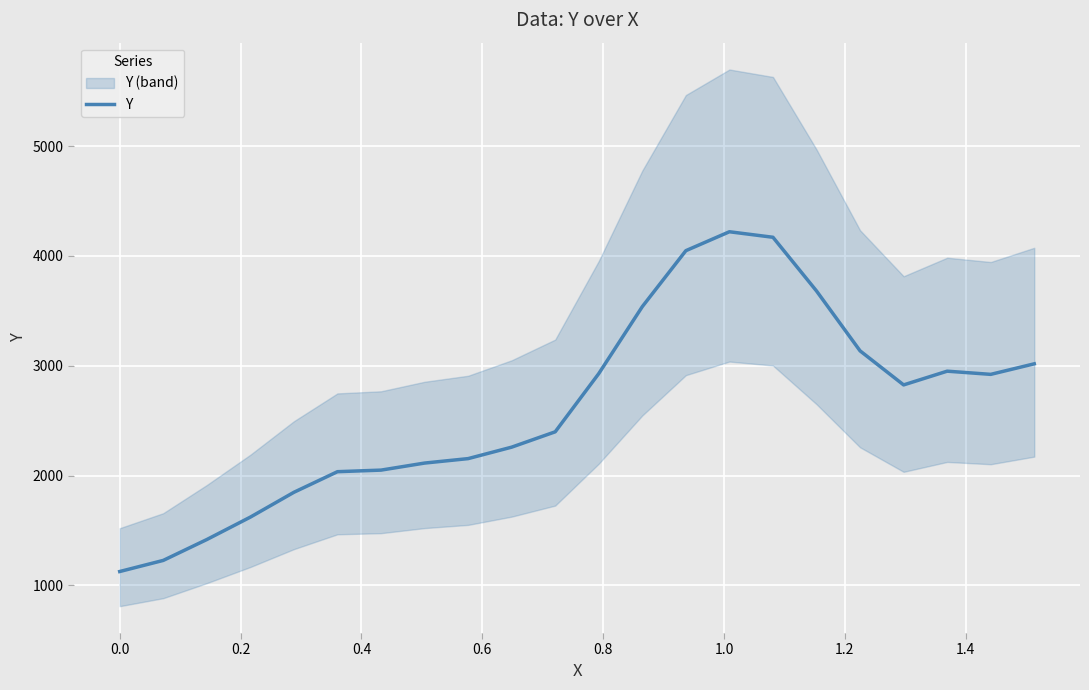

Reading left to right, what are all the values shown in this chart?

1127.0	1228.2	1418.2	1622.4	1848.4	2036.0	2050.2	2114.4	2155.0	2259.3	2399.0	2929.0	3538.7	4048.0	4220.3	4170.0	3681.0	3136.0	2826.0	2951.0	2922.0	3018.0